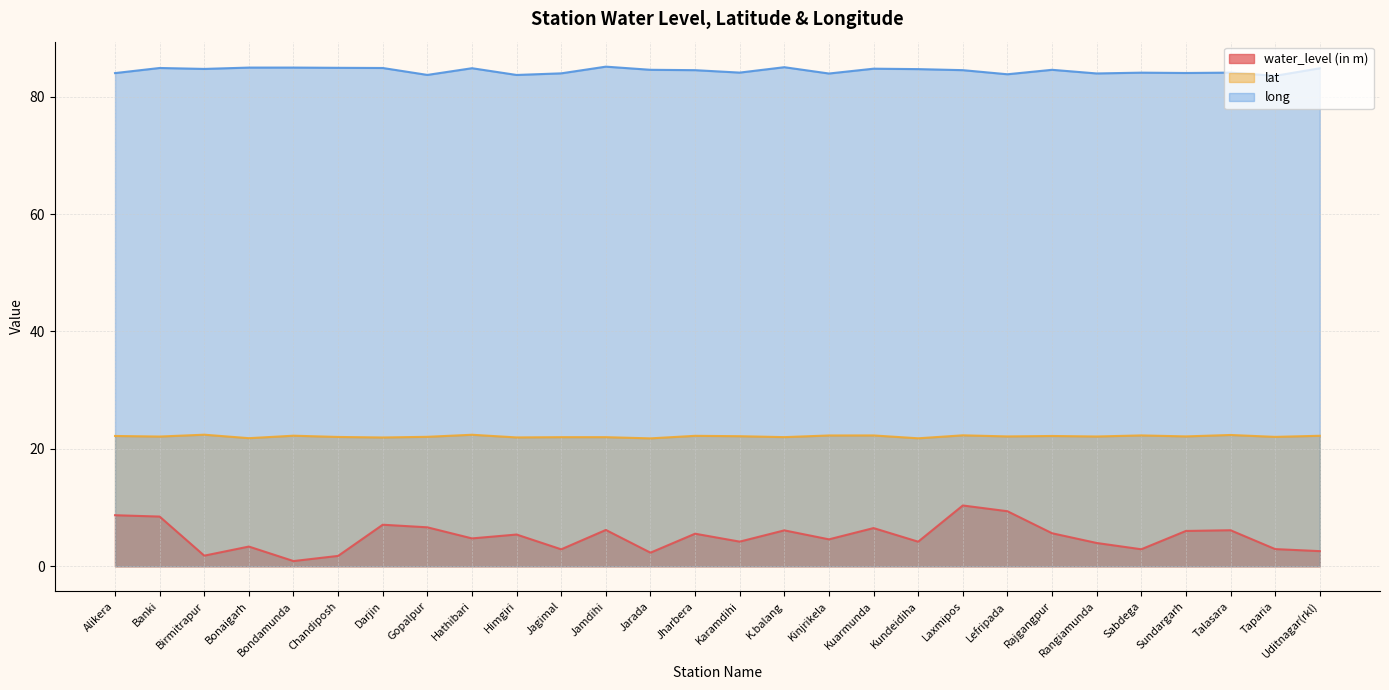

Where does the lat series first go above 22?

Alikera